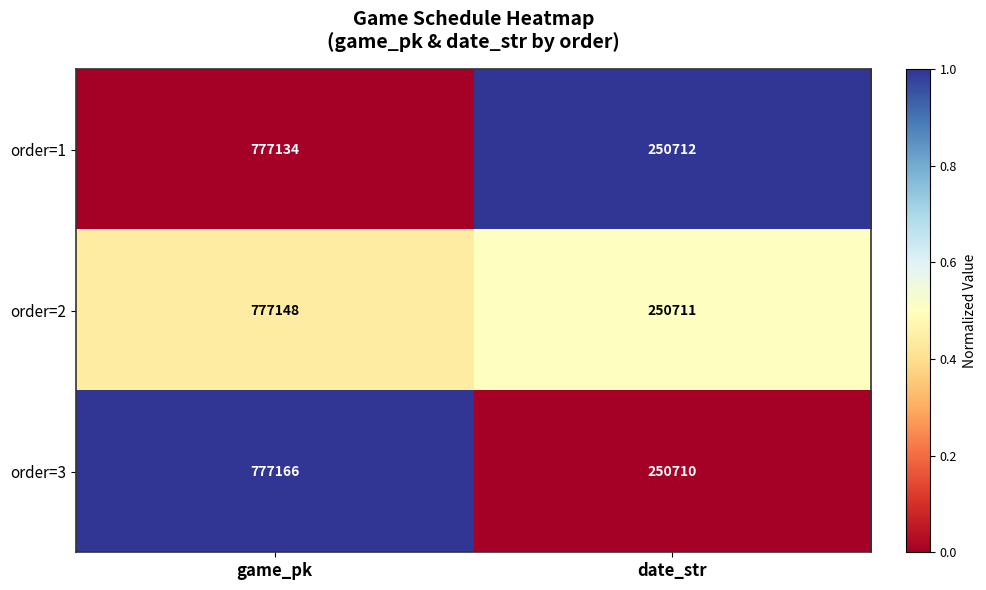

What is the difference between the order=1 values at game_pk and date_str?

526422